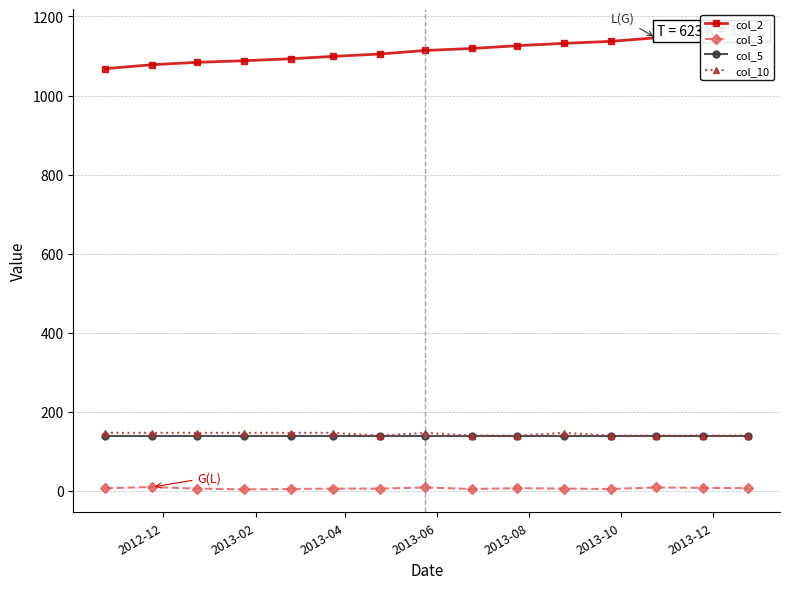

Which series has the widest spread of values?

col_2